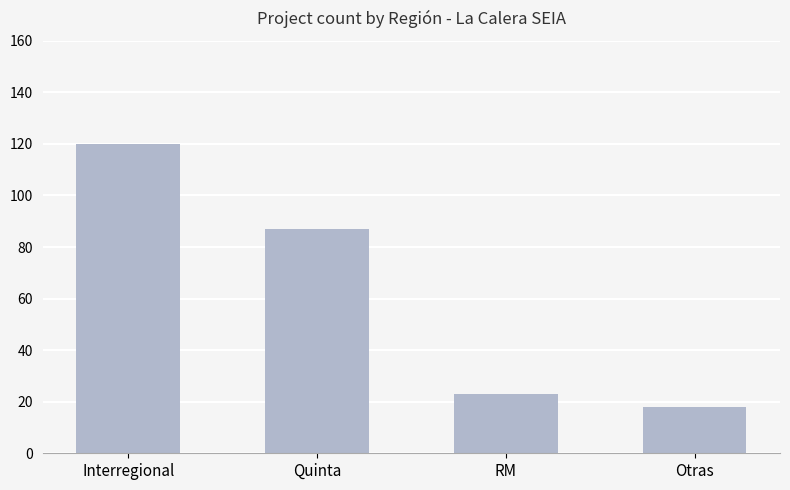

What is the greatest value displayed?

120